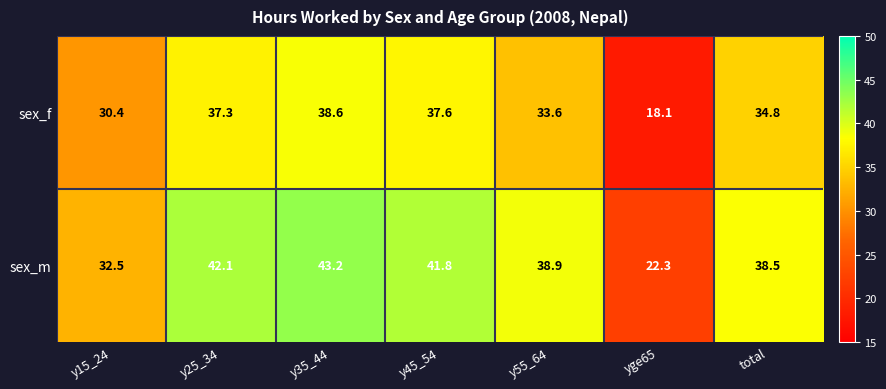

Is it true that sex_m equals 56.8 at y15_24?

False